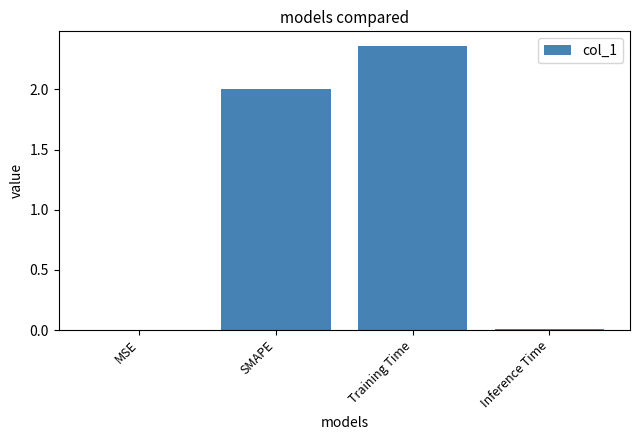

Approximately how many times larger is the value at SMAPE compared to Training Time?

0.8